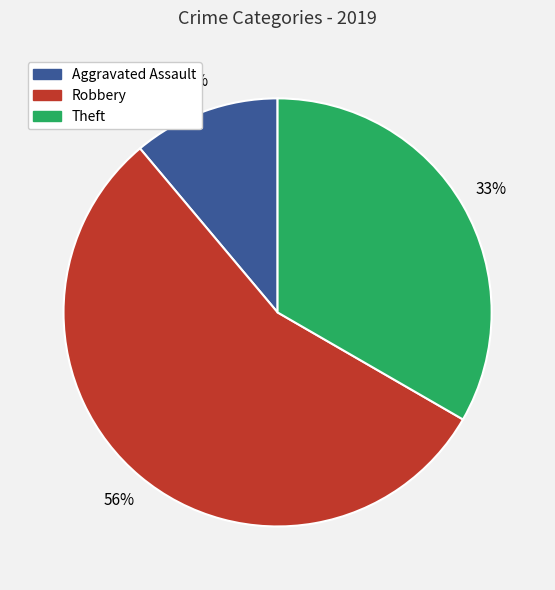

How many slices are in this pie chart?

3